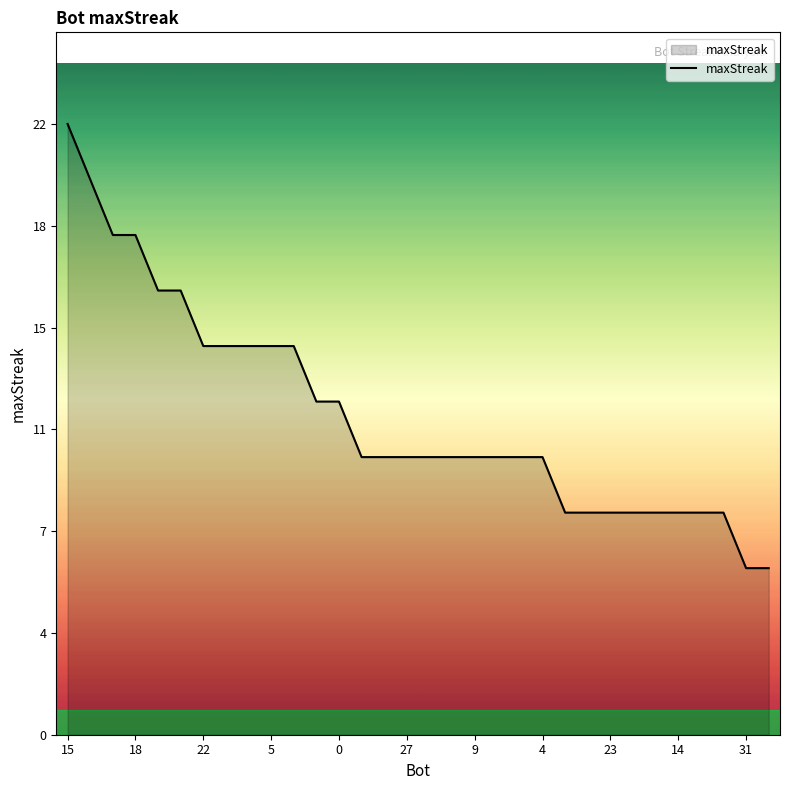

Is this an area chart (filled region under the line)?

Yes